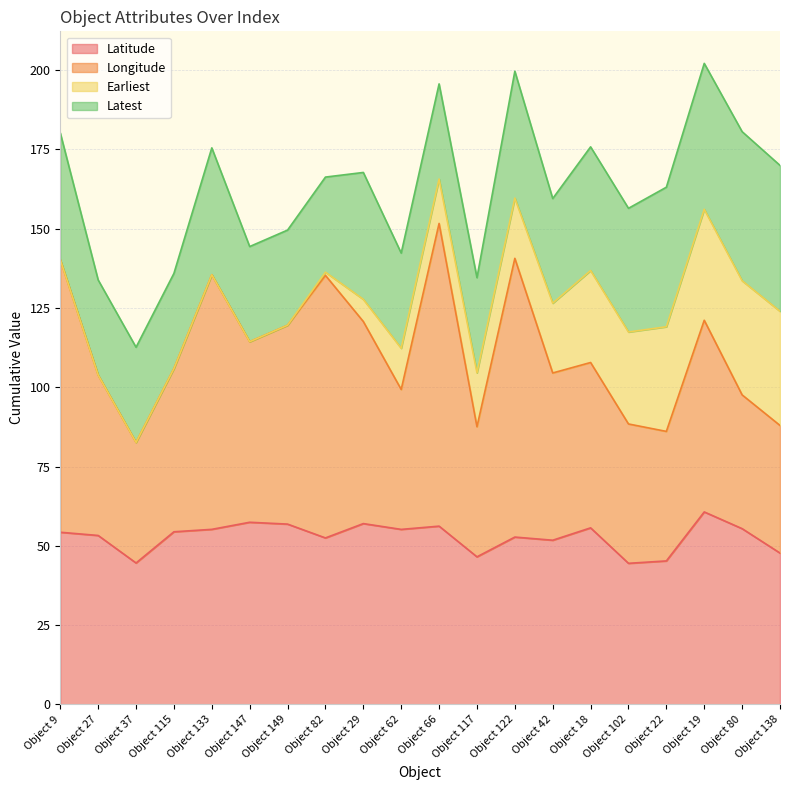

The value of Latitude at Object 42 is 84.7. True or false?

False